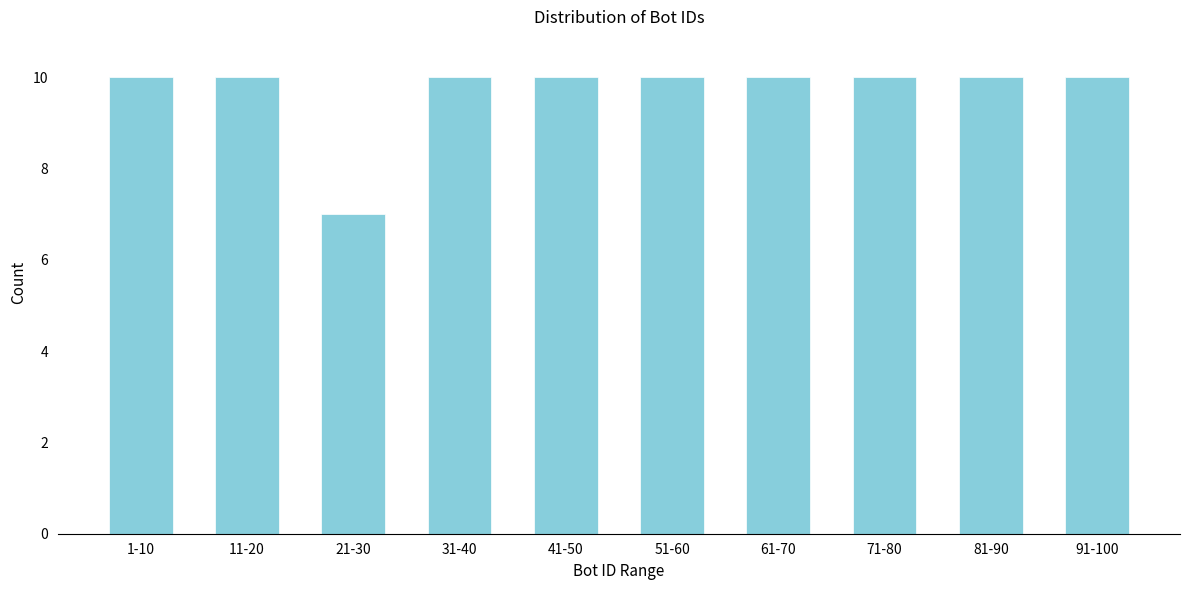

Reading left to right, extract all data points from this chart.

10	10	7	10	10	10	10	10	10	10